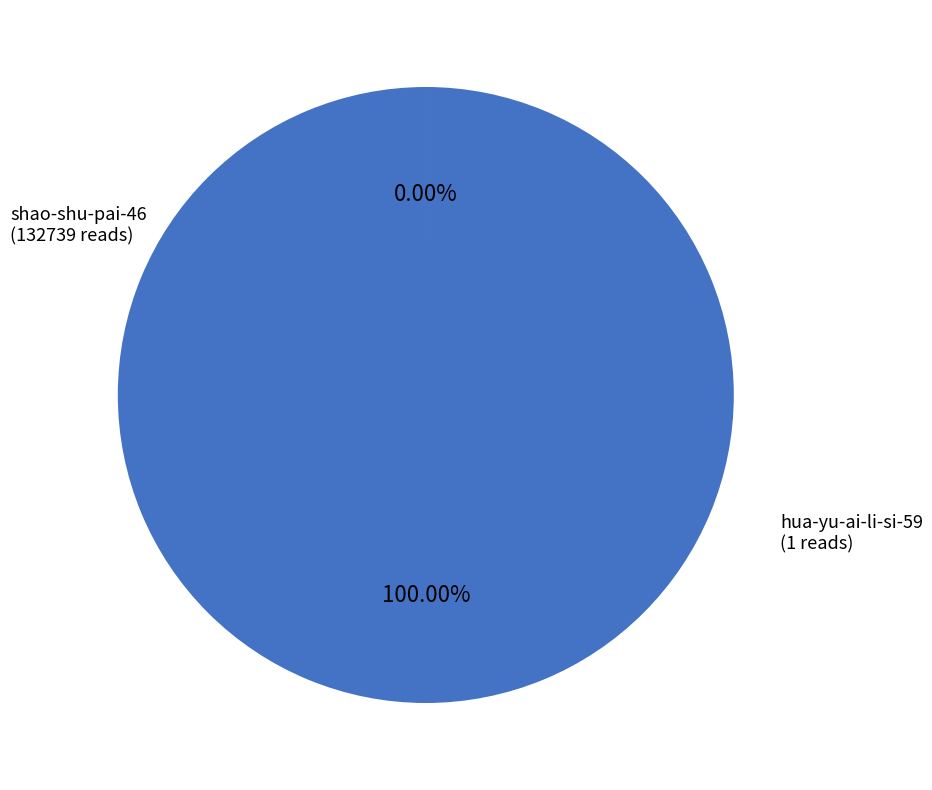

What is the change in value from shao-shu-pai-46 to hua-yu-ai-li-si-59?

-132738